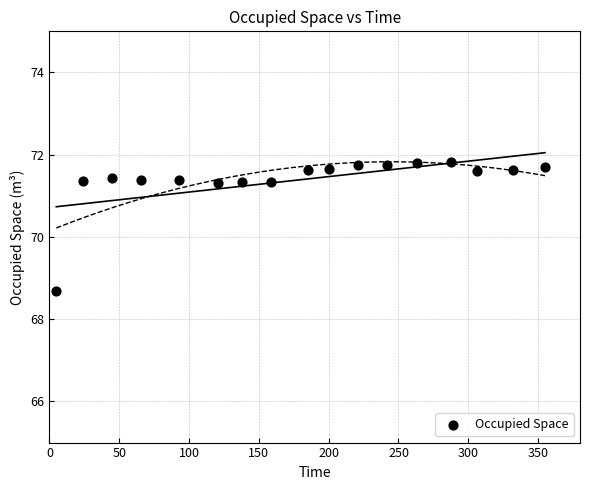

What is the range of Y values (max minus min)?

3.1